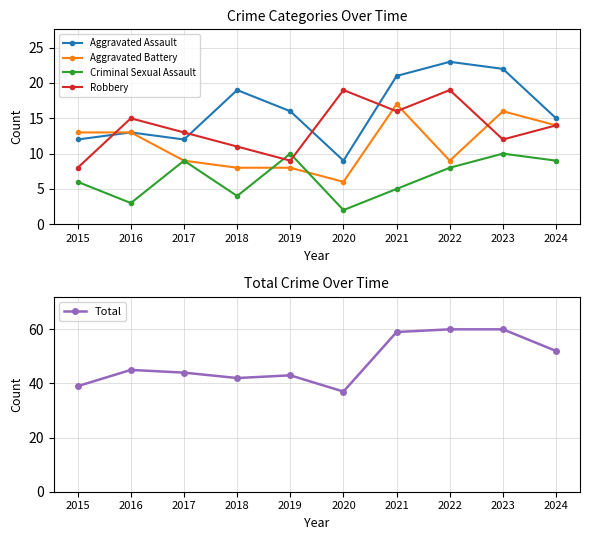

What is the difference between the Aggravated Battery values at 2018 and 2023?

8